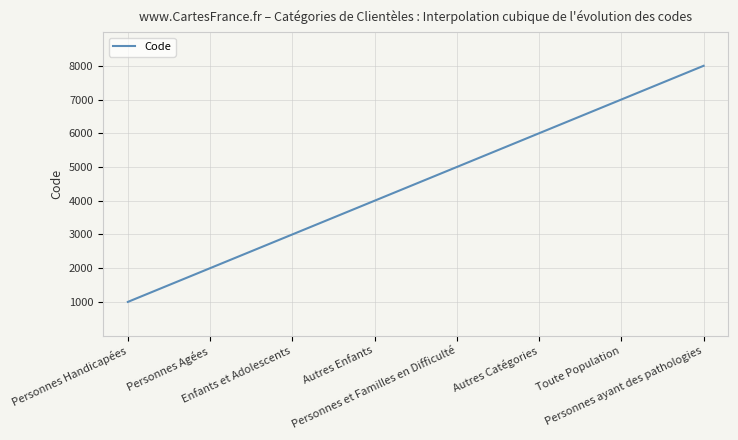

What is the smallest value displayed?

1000.0